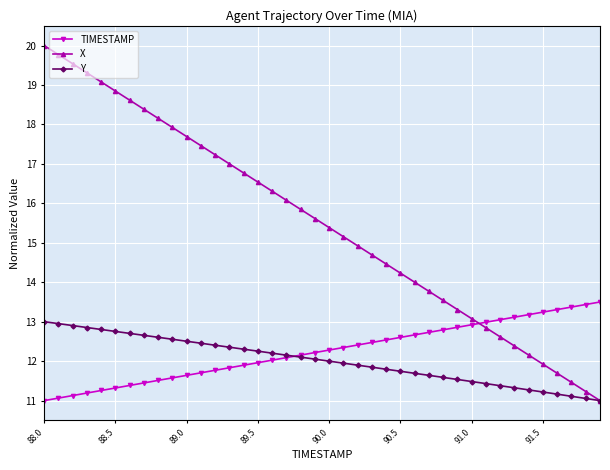

How many intersections are there between TIMESTAMP and X?

1